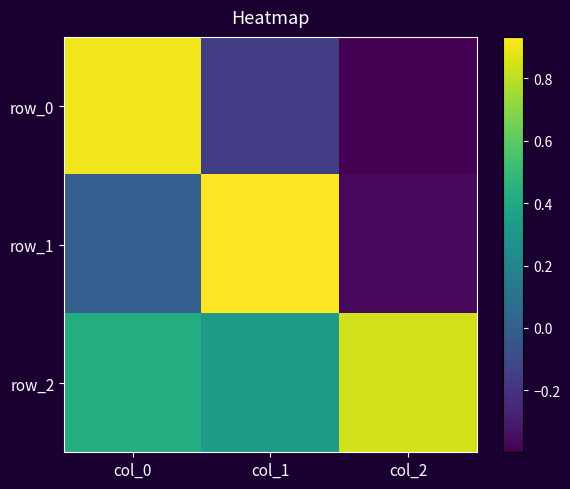

Reading right to left, what are all the values shown in this chart?

row_0: col_2=-0.4	col_1=-0.2	col_0=0.9
row_1: col_2=-0.4	col_1=0.9	col_0=-0.0
row_2: col_2=0.8	col_1=0.3	col_0=0.4